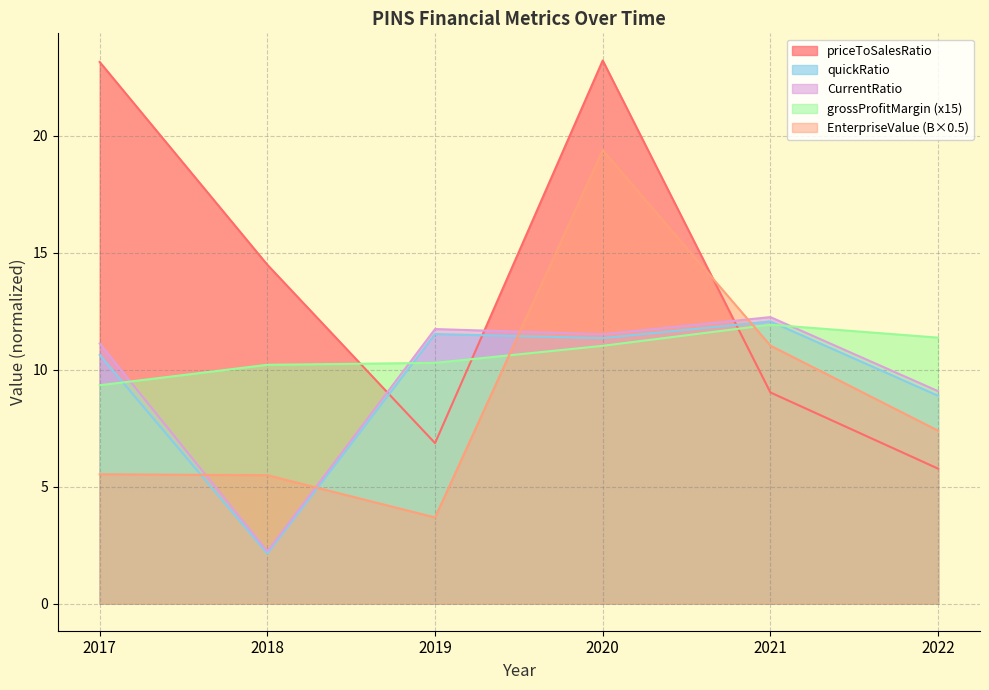

How many times do quickRatio and priceToSalesRatio cross each other?

3